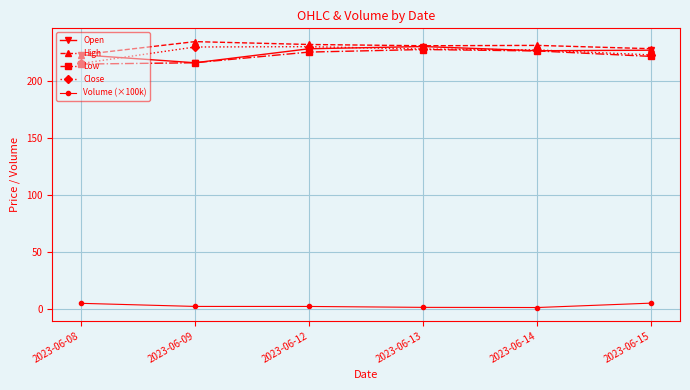

What is the difference between the highest and lowest values at 2023-06-12?

229.4